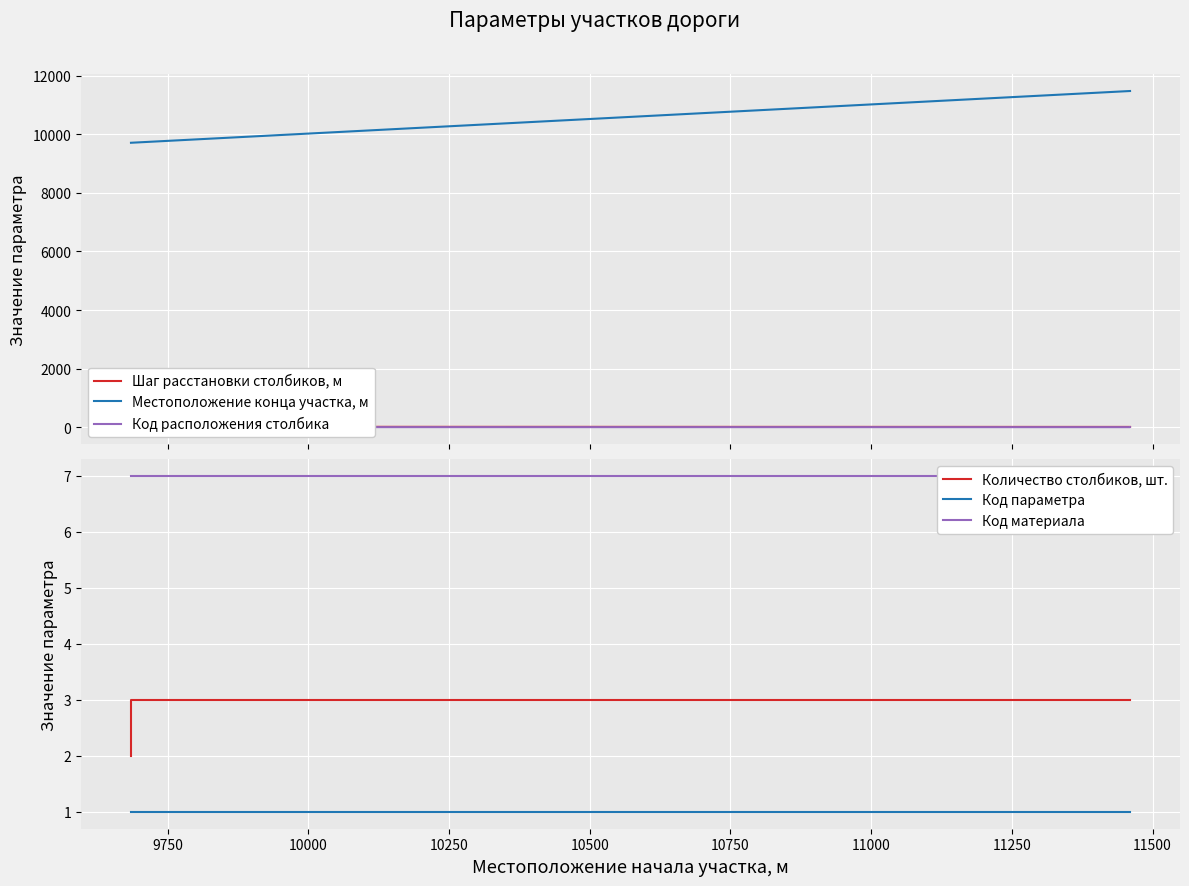

Does the chart display data point markers on the line(s)?

No